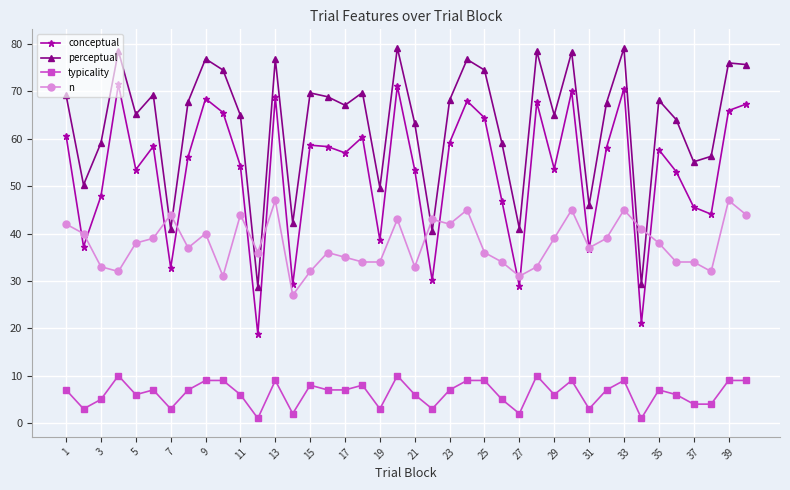

List the series in order of their overall mean, lowest first.

typicality, n, conceptual, perceptual